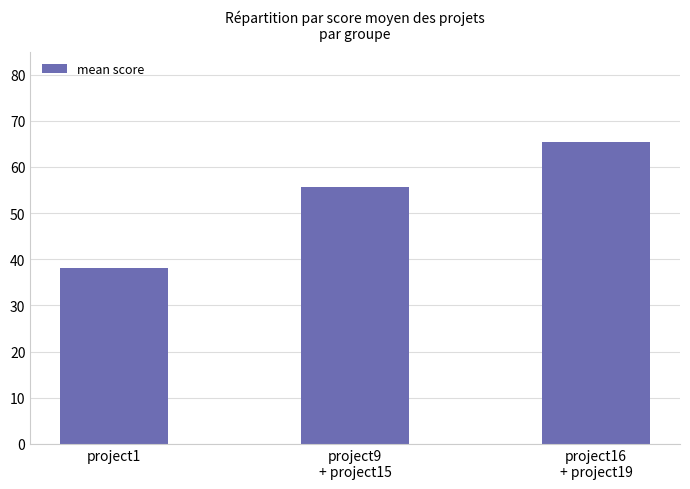

What is the smallest value displayed?

38.2